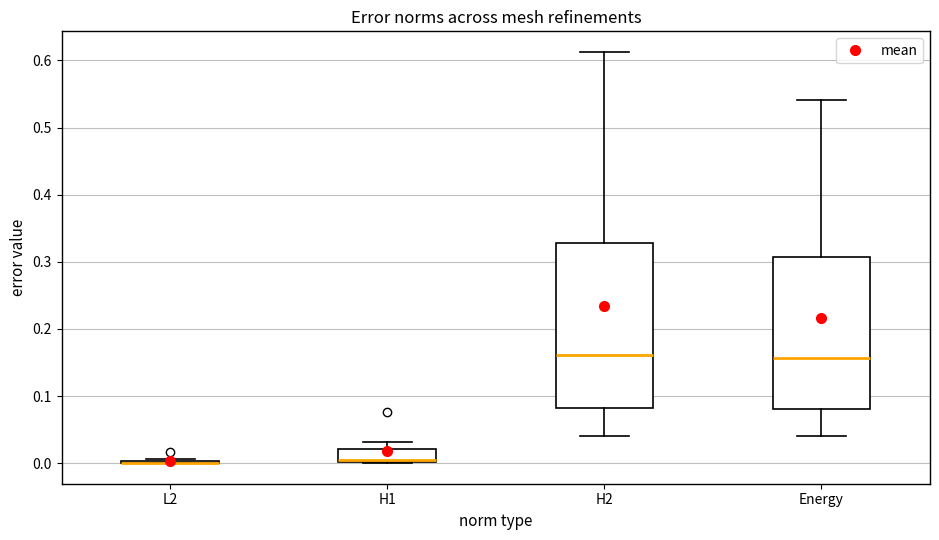

Reading left to right, read every box against the y-axis: the position of its median line, the range the box covers, and the ends of its whiskers. The values are not printed on the chart, so give them approximately, as read against the axis.

L2: box collapsed to a line at 0.00, whiskers 0.00 to 0.01
H1: median 0.00 (just above the box's lower edge), box 0.00 to 0.02, whiskers 0.00 to 0.03
H2: median 0.16, box 0.08 to 0.33, whiskers 0.04 to 0.61
Energy: median 0.16, box 0.08 to 0.31, whiskers 0.04 to 0.54